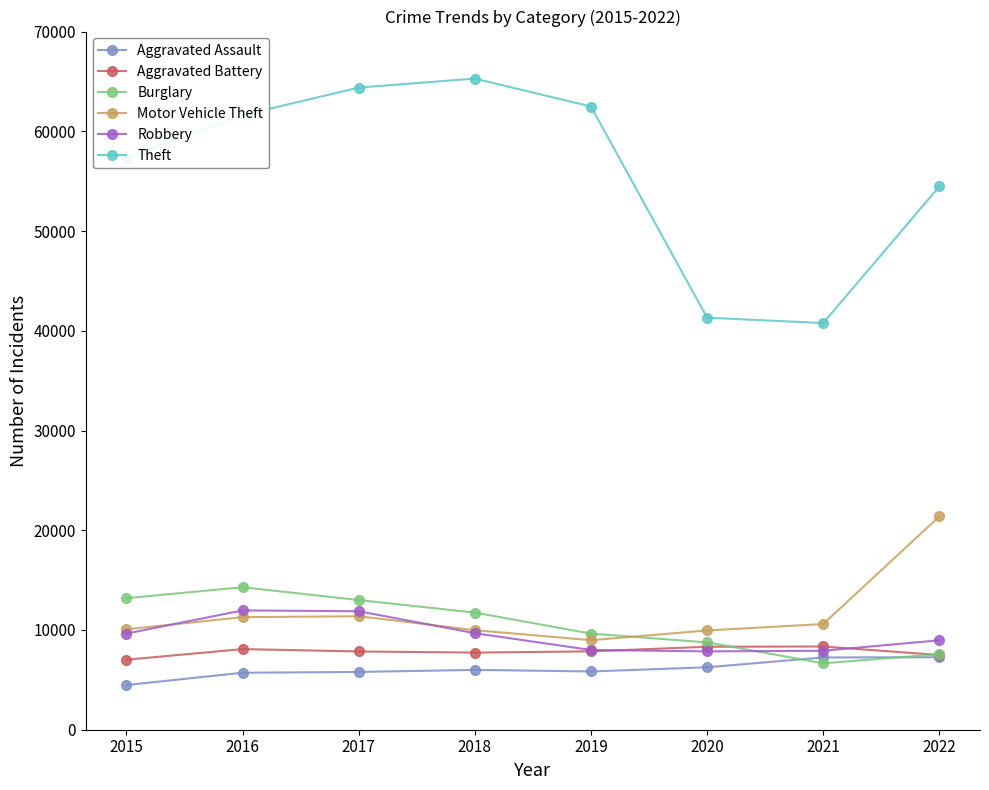

What are all the series names shown in the legend?

Aggravated Assault, Aggravated Battery, Burglary, Motor Vehicle Theft, Robbery, Theft